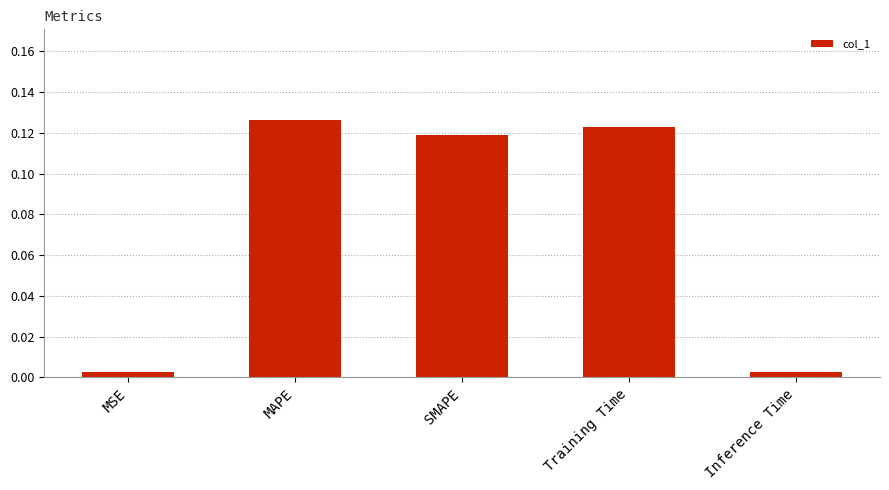

What is the change in value from MSE to SMAPE?

+0.1